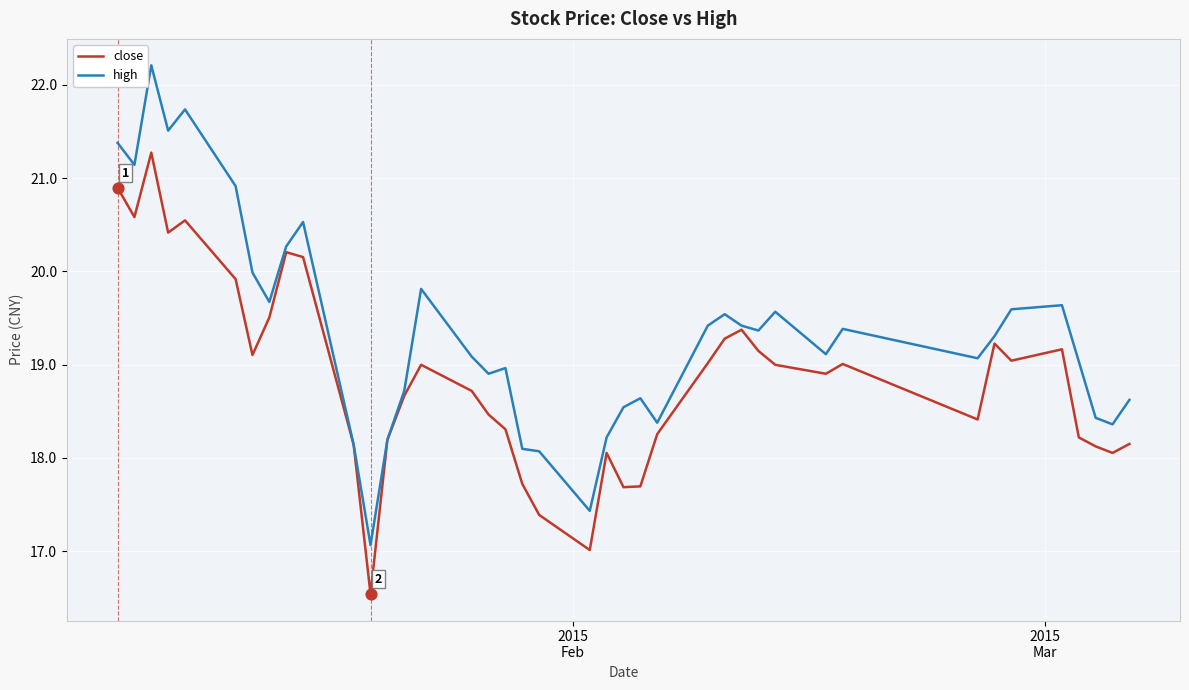

Which series has the largest total across all categories?

high